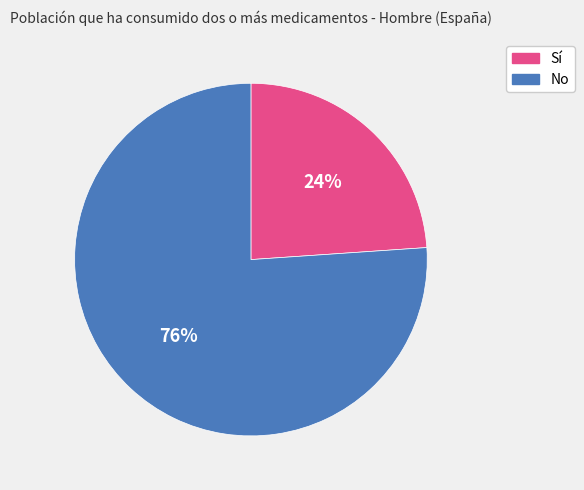

Do Sí and No together represent more than half of the pie?

Yes